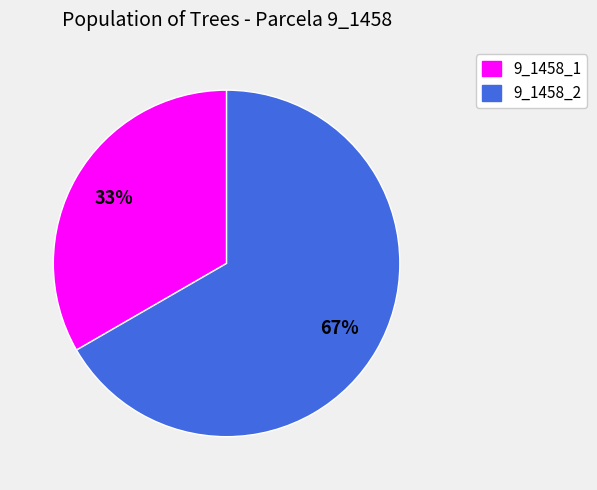

The 9_1458_1 slice represents 42% of the pie. True or false?

False